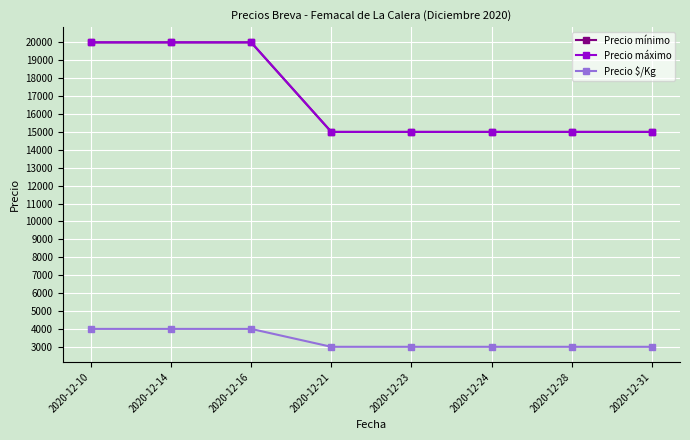

True or false: Precio $/Kg and Precio mínimo cross at least once.

False